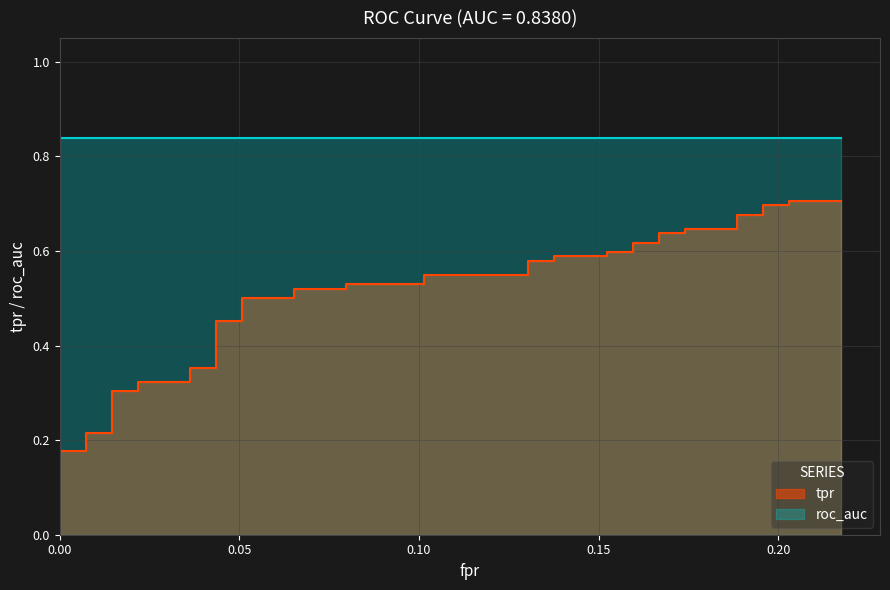

The value at 18 is 0.8. True or false?

False